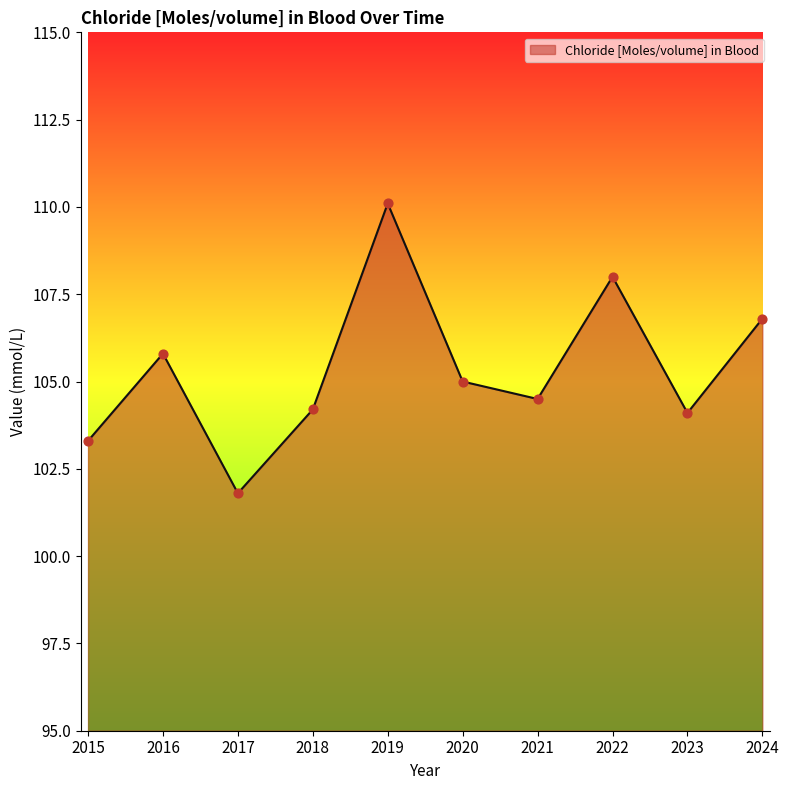

What is the change in value from 2018 to 2019?

+5.9